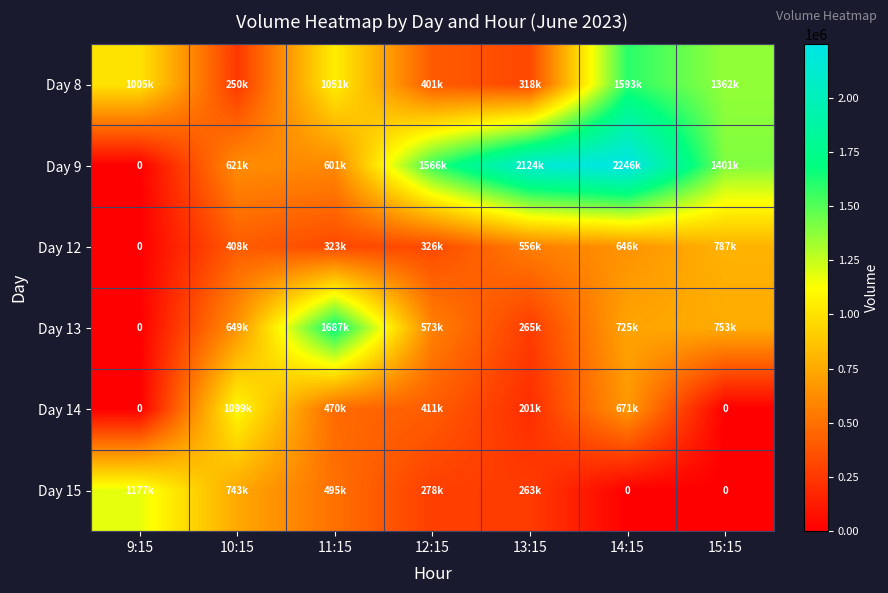

The Day 8 series shows 434899 at 10:15. True or false?

False